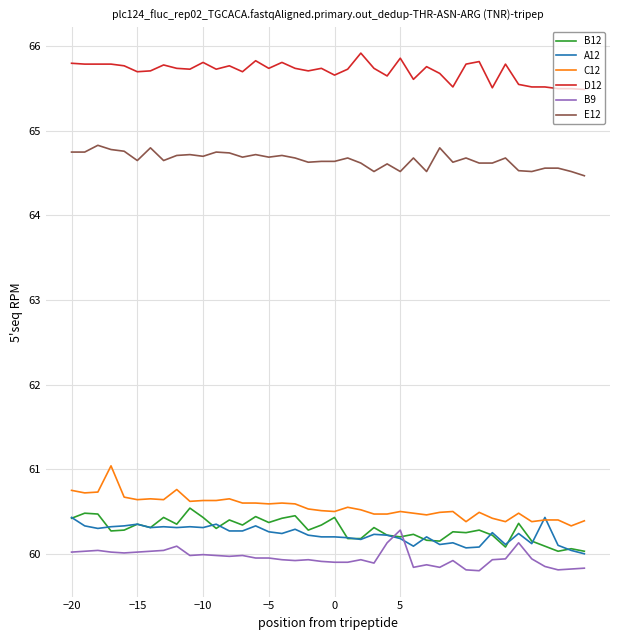

What is the average value of the D12 series?

65.7